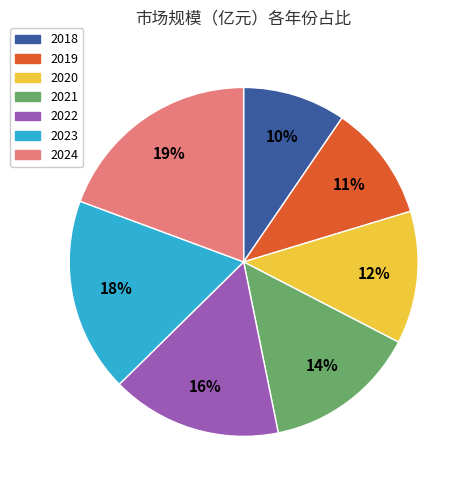

Is there any slice that represents more than half of the pie?

No